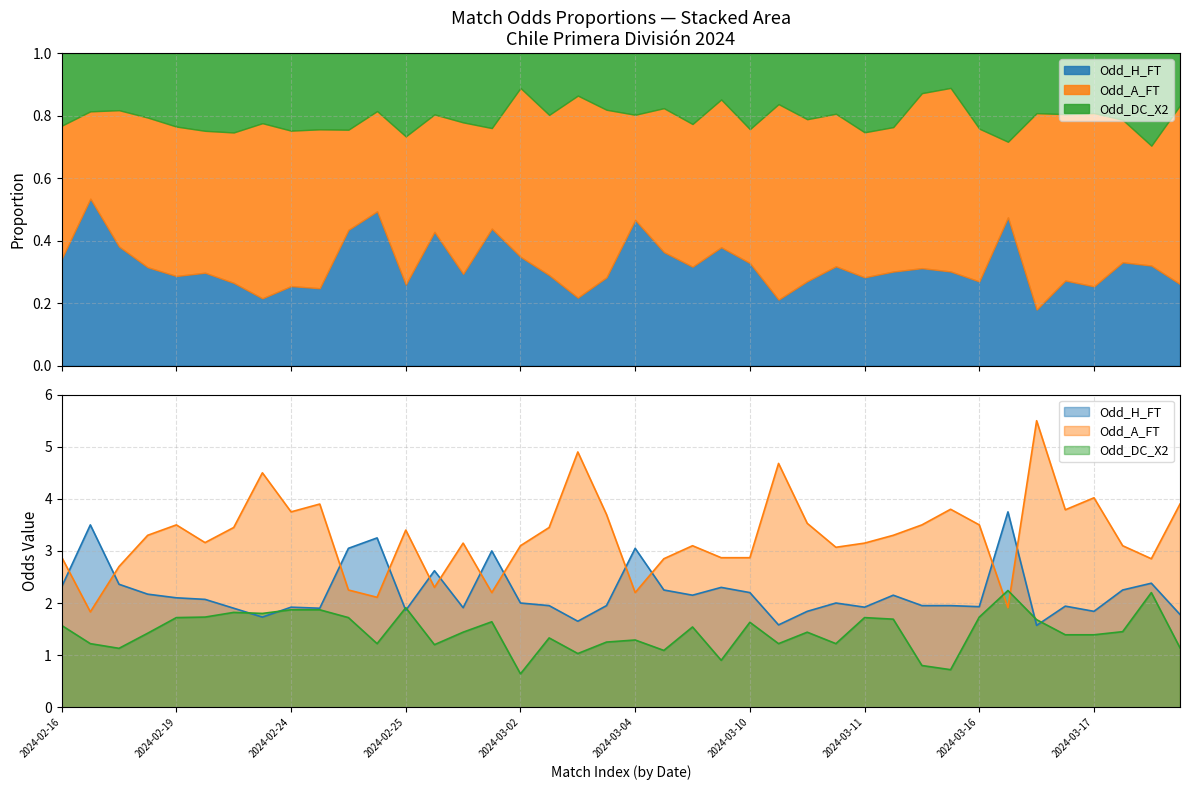

The value of Odd_H_FT at 2024-03-09 is 4.0. True or false?

False